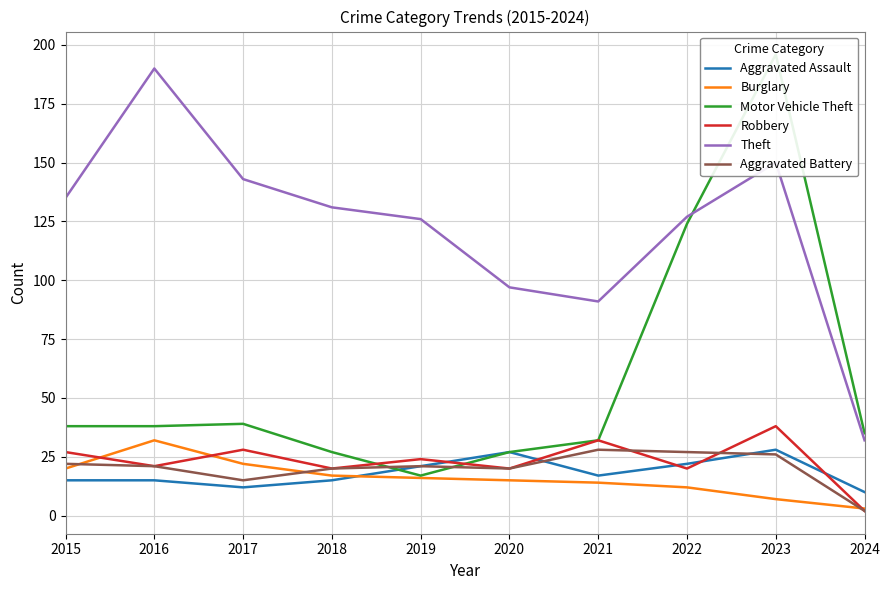

The Aggravated Assault series shows 15 at 2015. True or false?

True